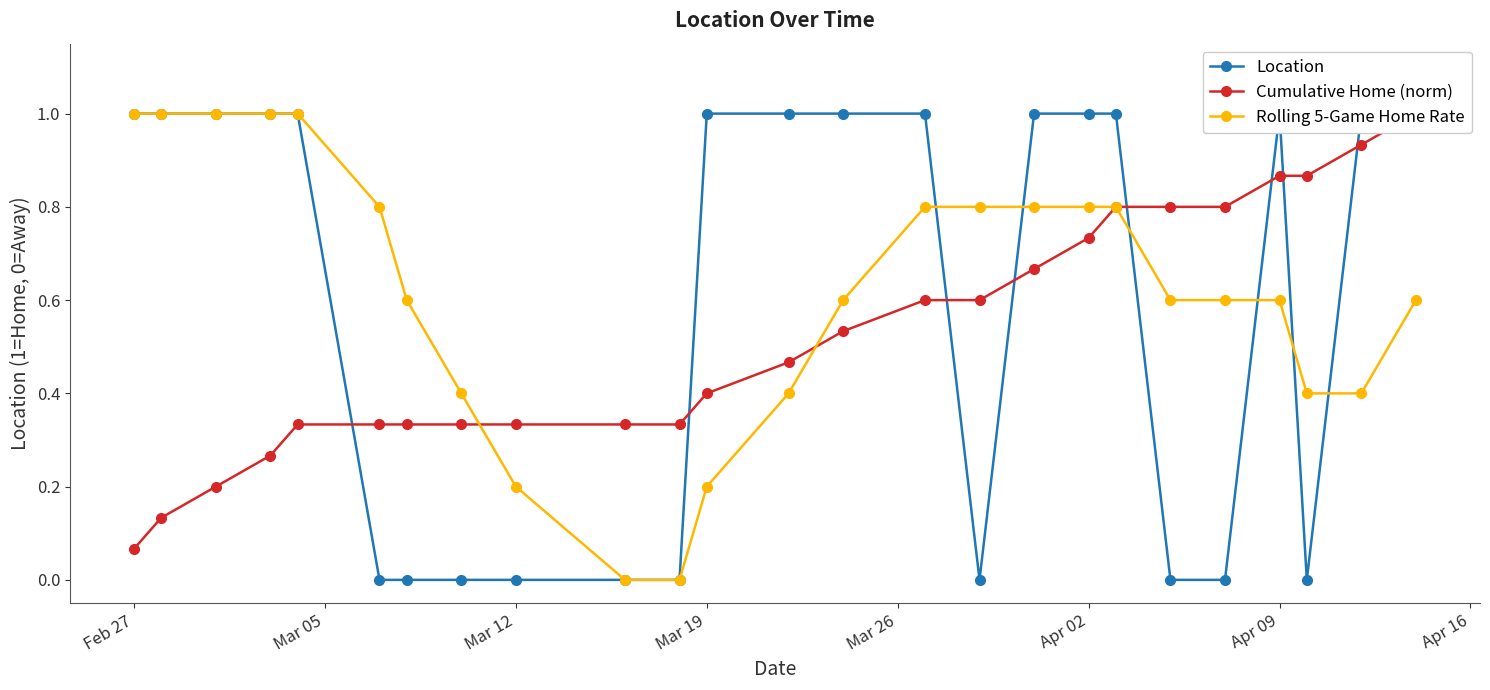

Count the number of categories in the chart.

25